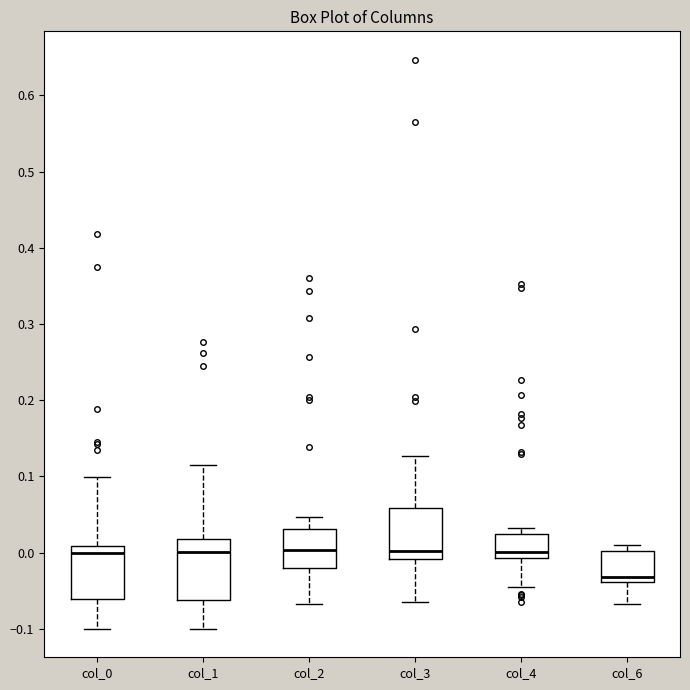

Where does the median line of the box for col_4 sit on the y-axis? The values are not printed on the chart, so give them approximately, as read against the axis.

0.00